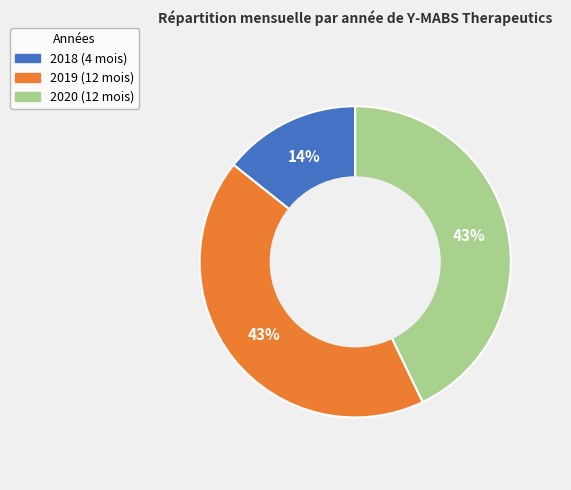

Count the number of slices in the pie.

3